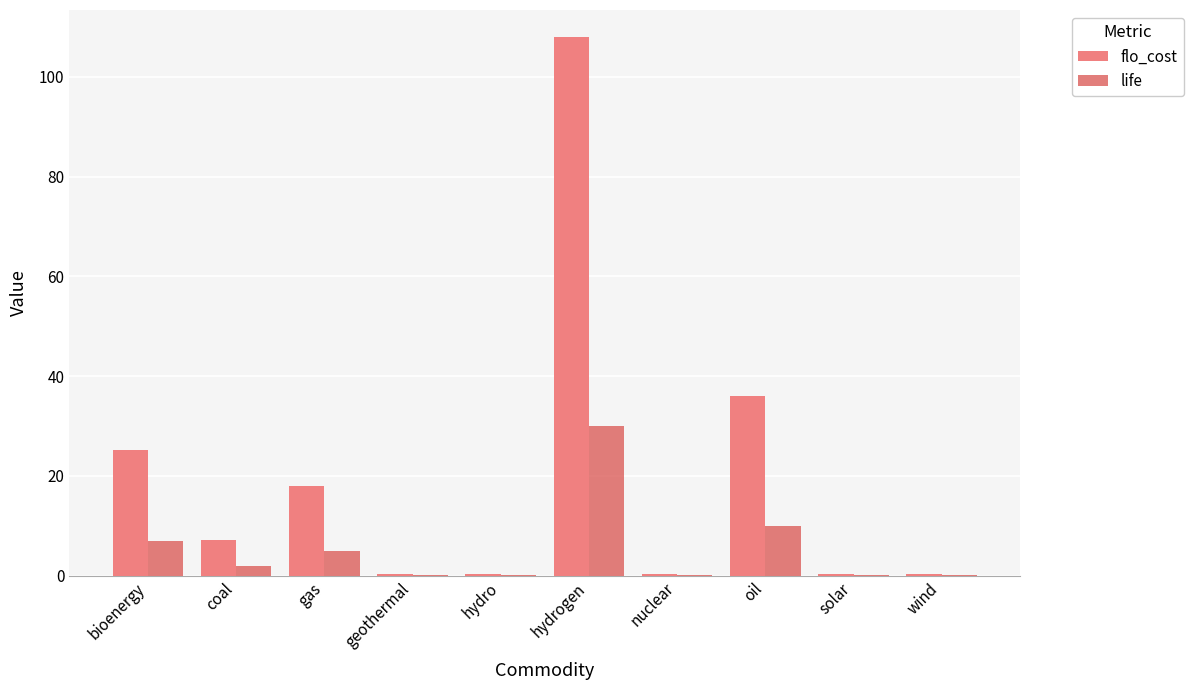

Which series has the largest total across all categories?

flo_cost